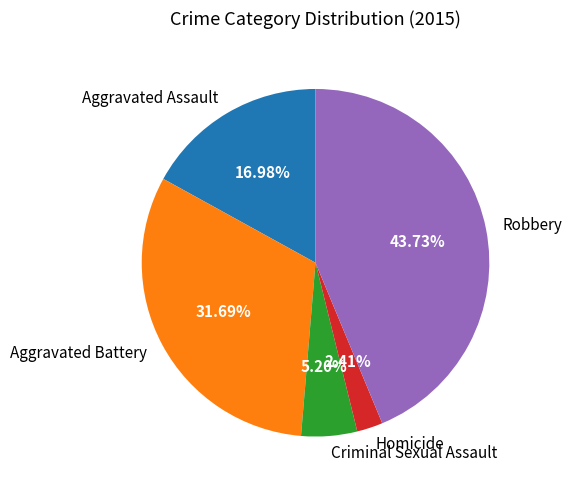

Combined, what portion of the pie is Criminal Sexual Assault and Aggravated Battery?

36.9%